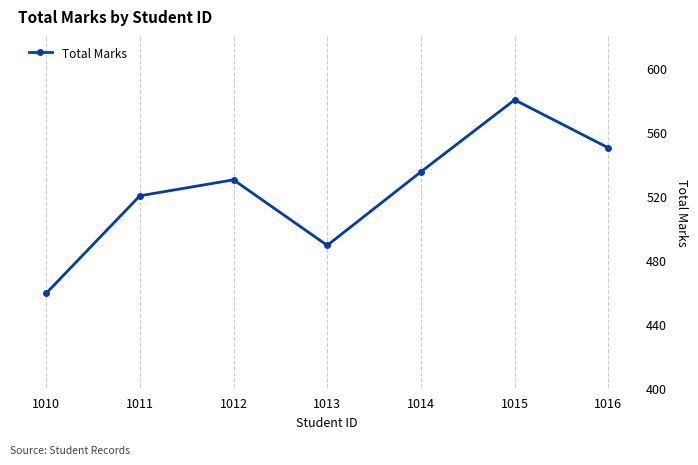

Between 1014 and 1010, which is larger?

1014